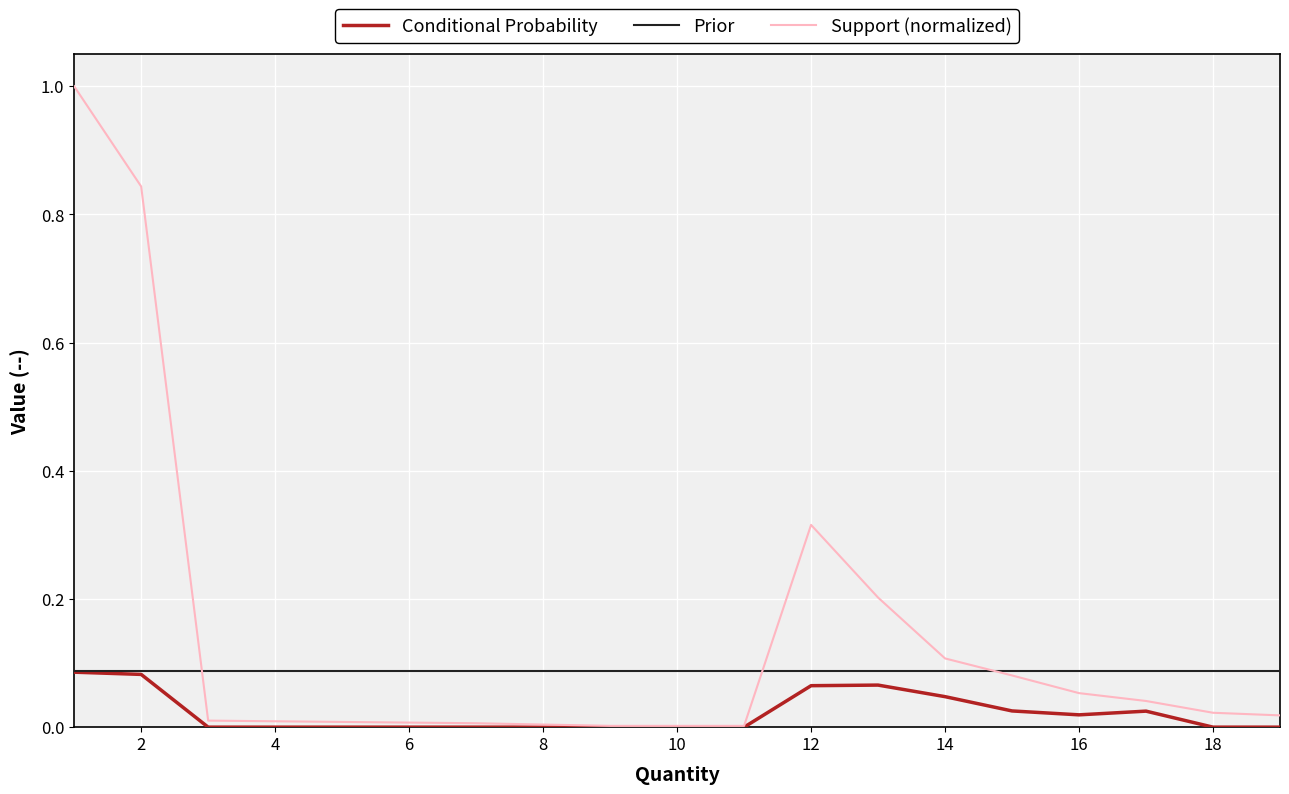

Which series has the widest spread of values?

Support (normalized)